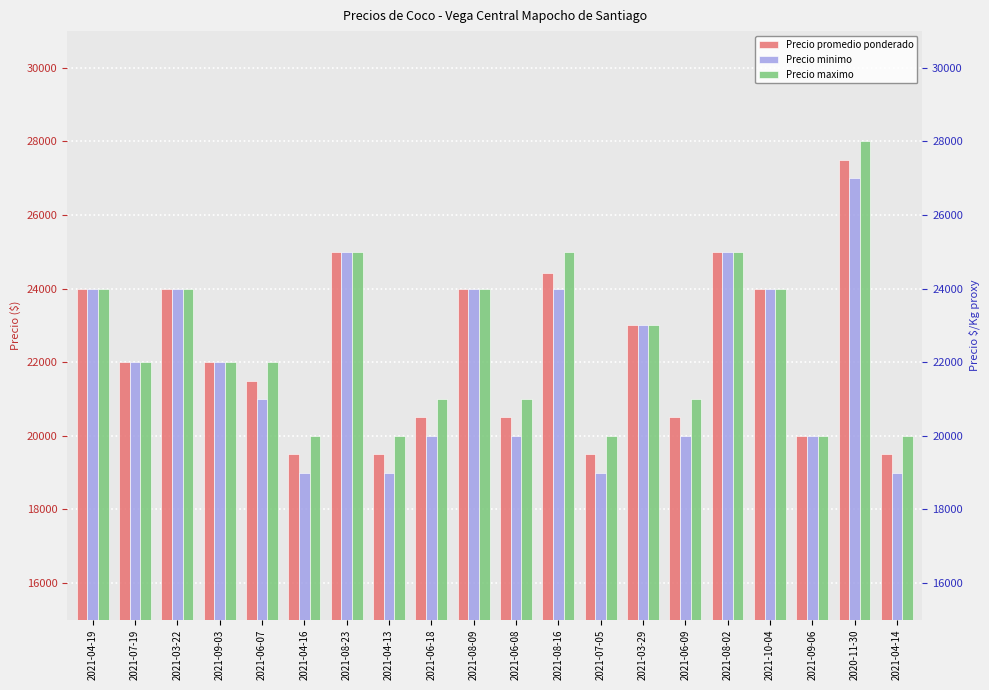

Where does the Precio promedio ponderado series first go above 22000?

2021-04-19